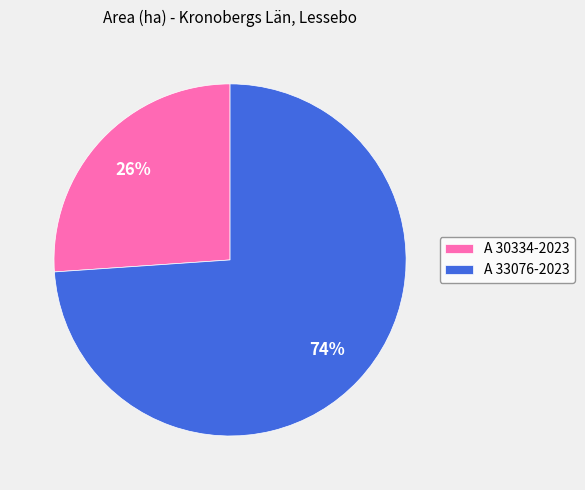

Count the number of slices in the pie.

2